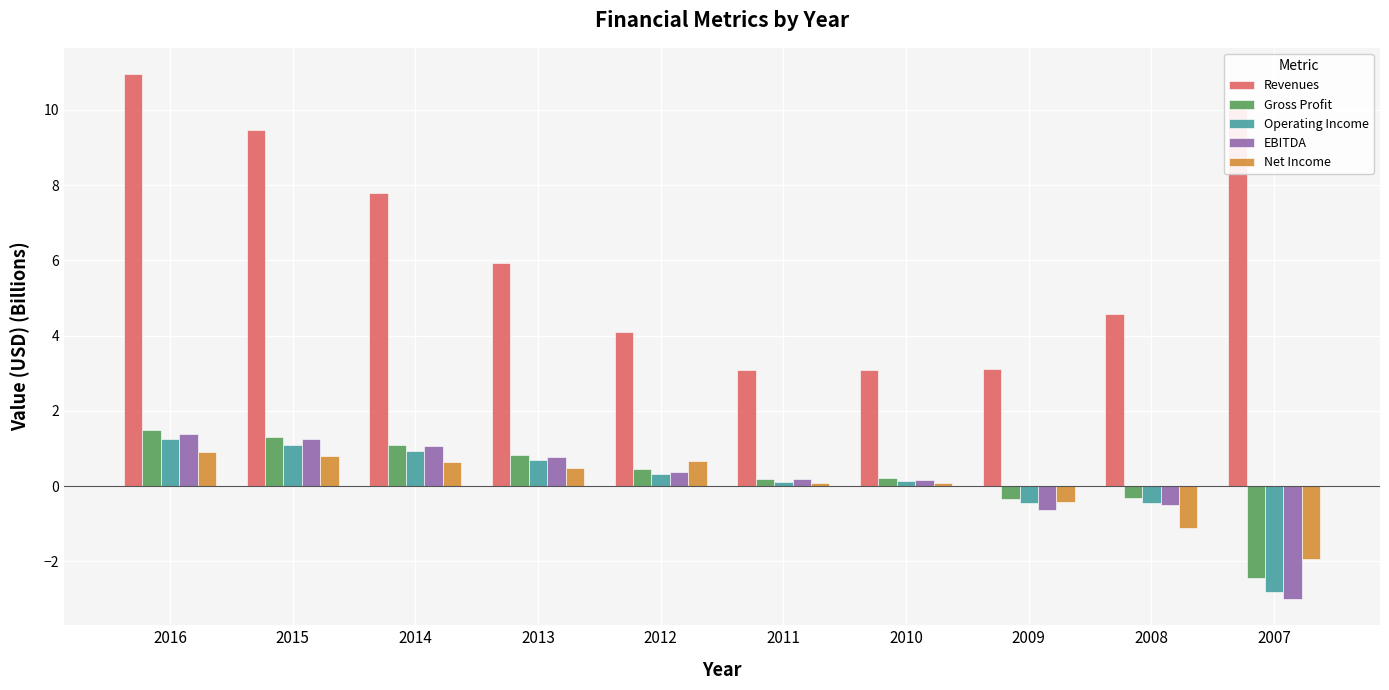

The value of Operating Income at 2015 is 1.8. True or false?

False